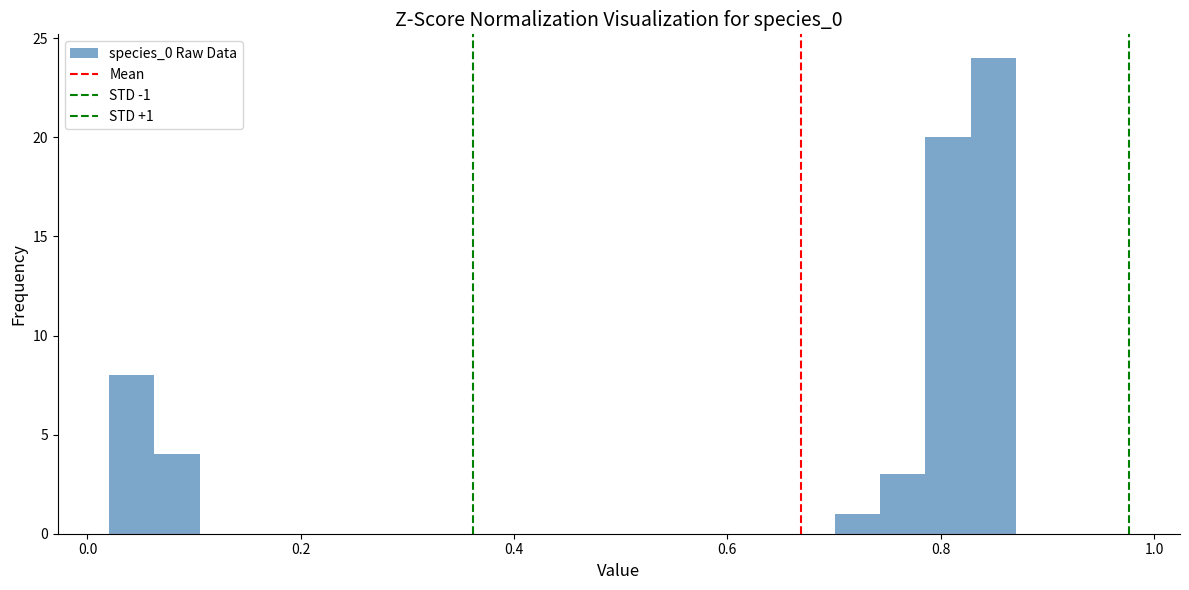

Read against the x-axis, roughly where is the centre of the tallest bar?

0.84